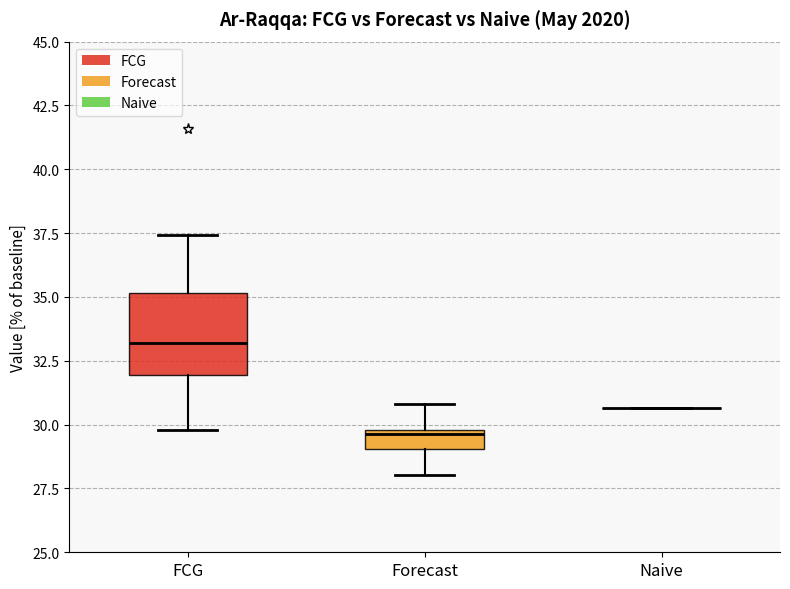

Which box is the tallest, from its lower edge to its upper edge?

FCG